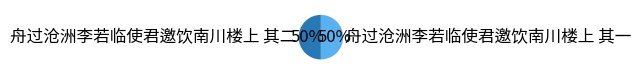

True or false: 舟过沧洲李若临使君邀饮南川楼上 其二 accounts for 36% of the total.

False